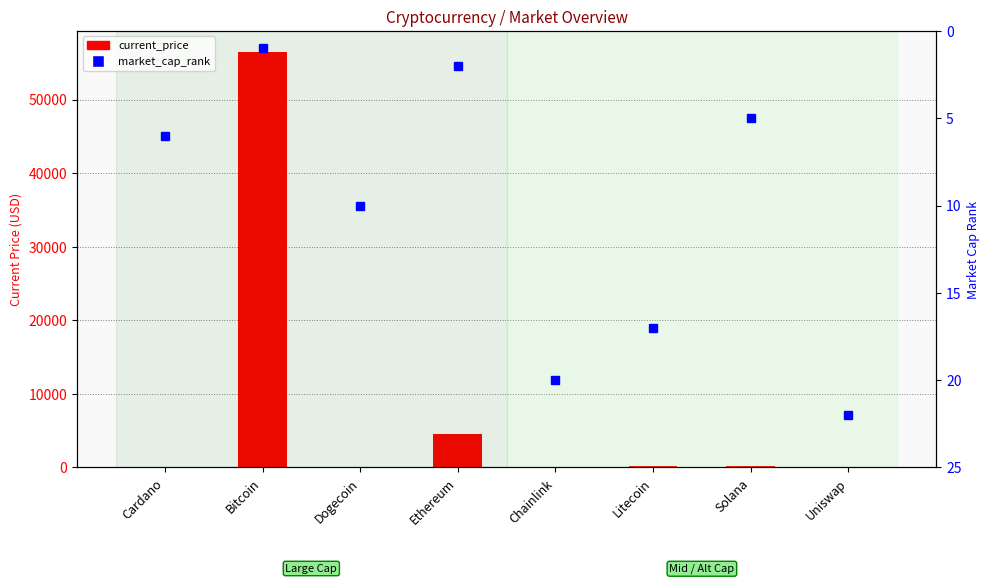

Which series has the largest total across all categories?

current_price